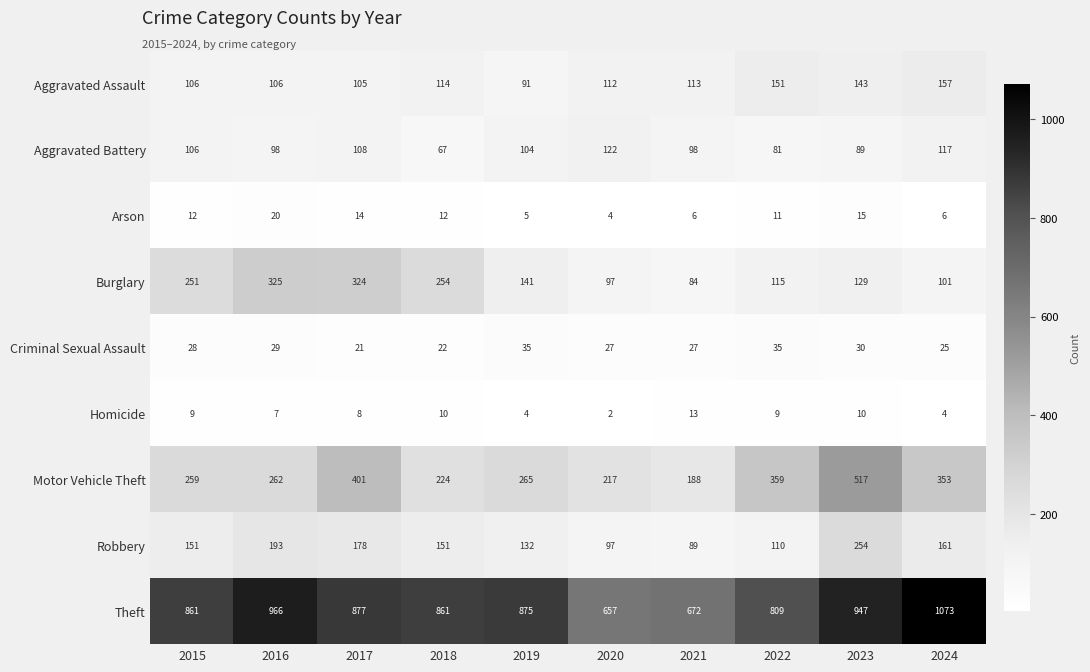

Which category has the lowest value across all series?

2020